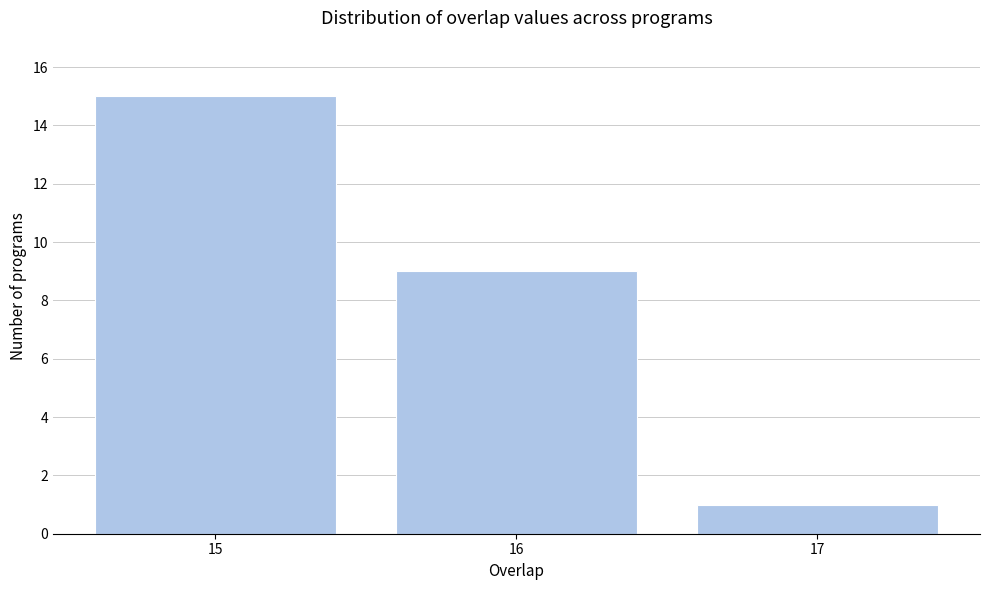

Reading left to right, transcribe all the data shown in this chart.

15	9	1